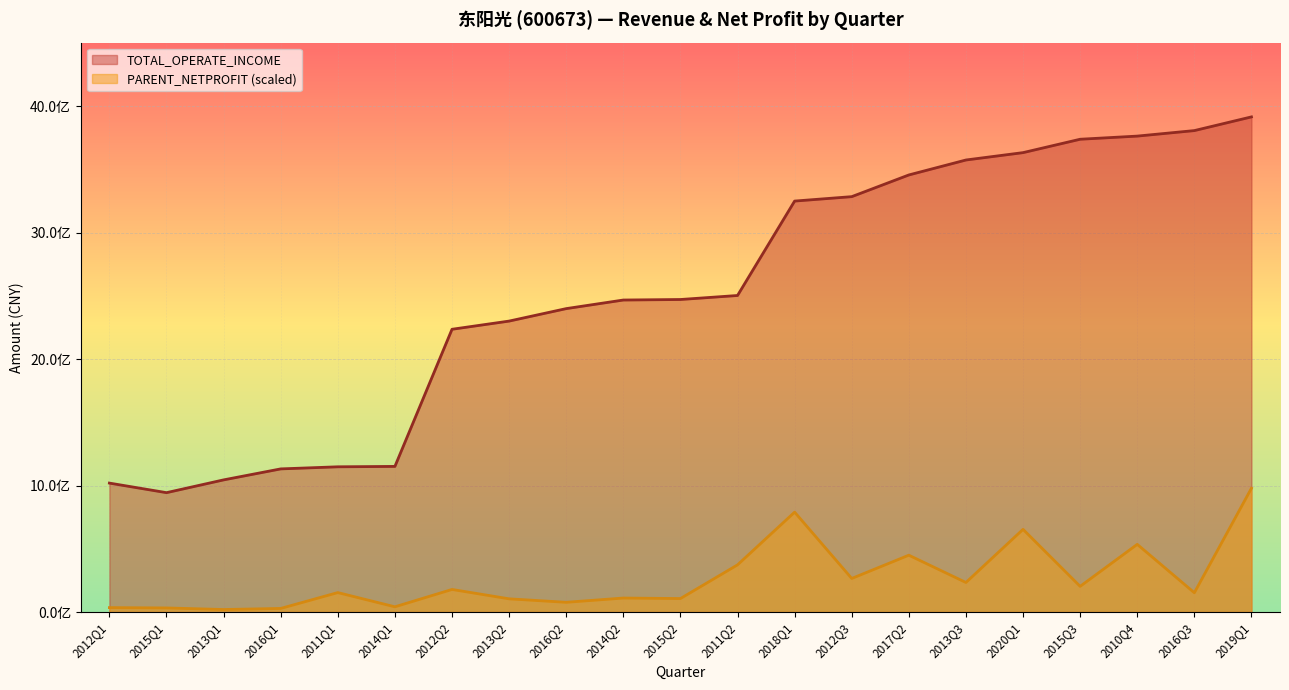

What is the minimum value for TOTAL_OPERATE_INCOME?

943694900.5